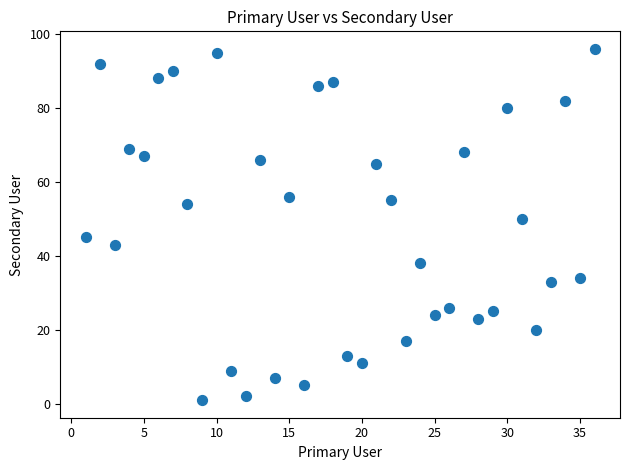

What is the range of Y values (max minus min)?

95